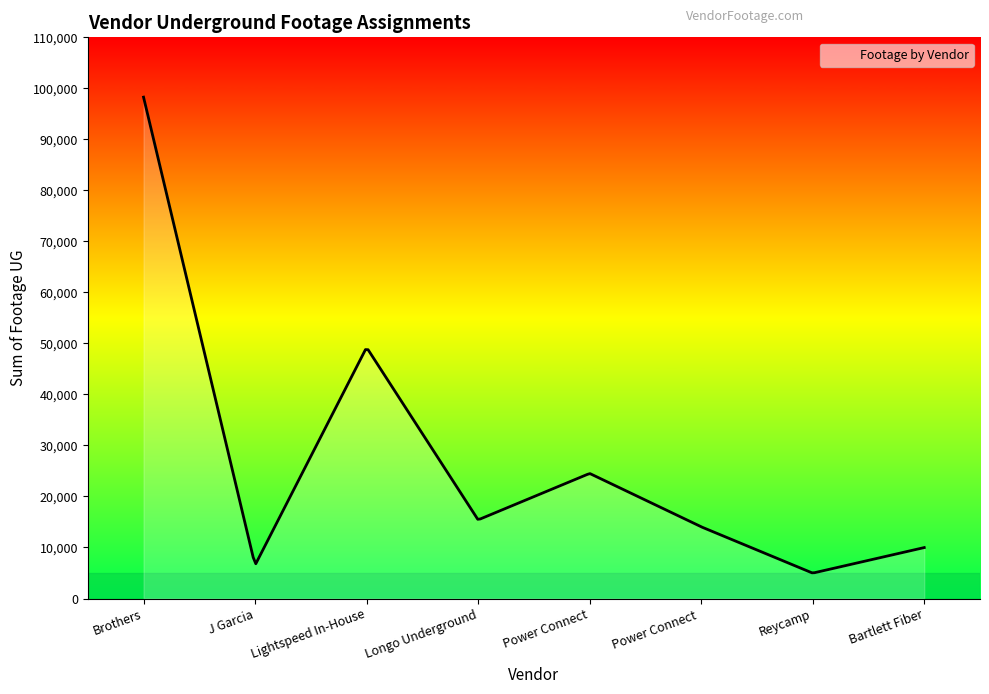

What is the average value?

24219.6